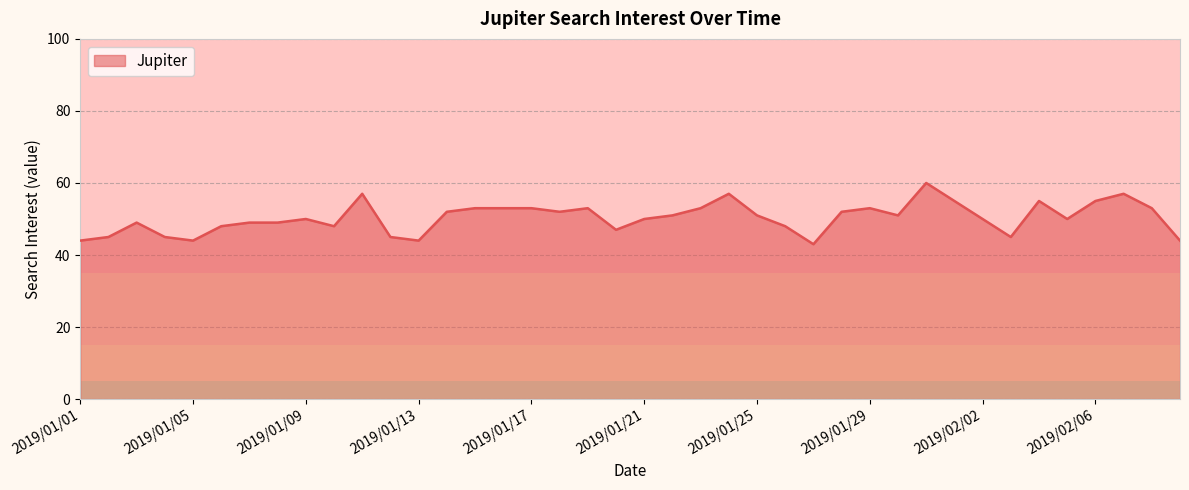

How many lines are shown in the chart?

1